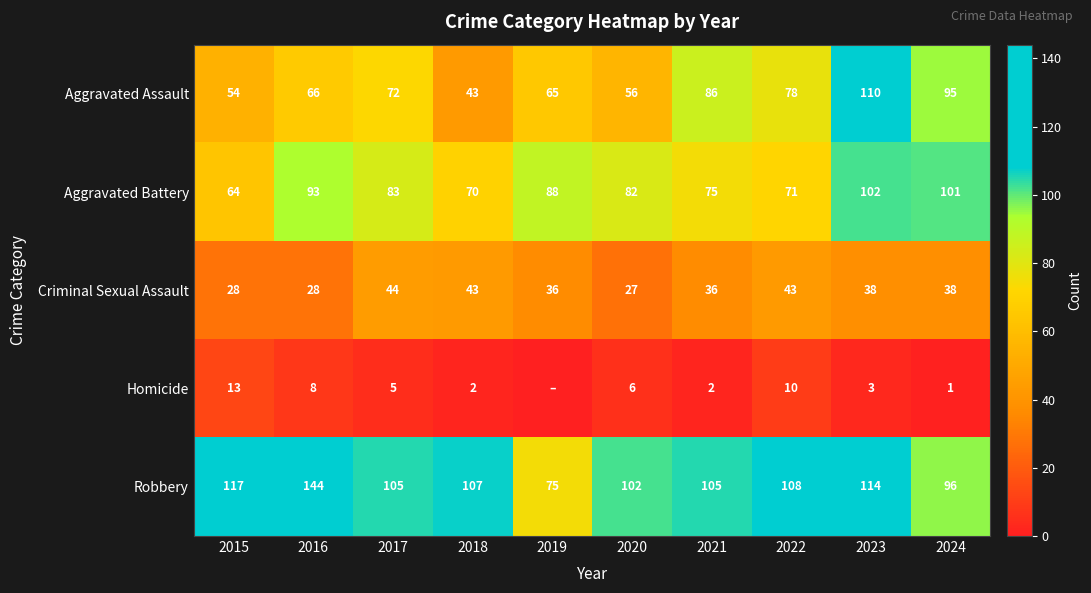

Rank the series at 2023 from highest to lowest value.

Robbery, Aggravated Assault, Aggravated Battery, Criminal Sexual Assault, Homicide